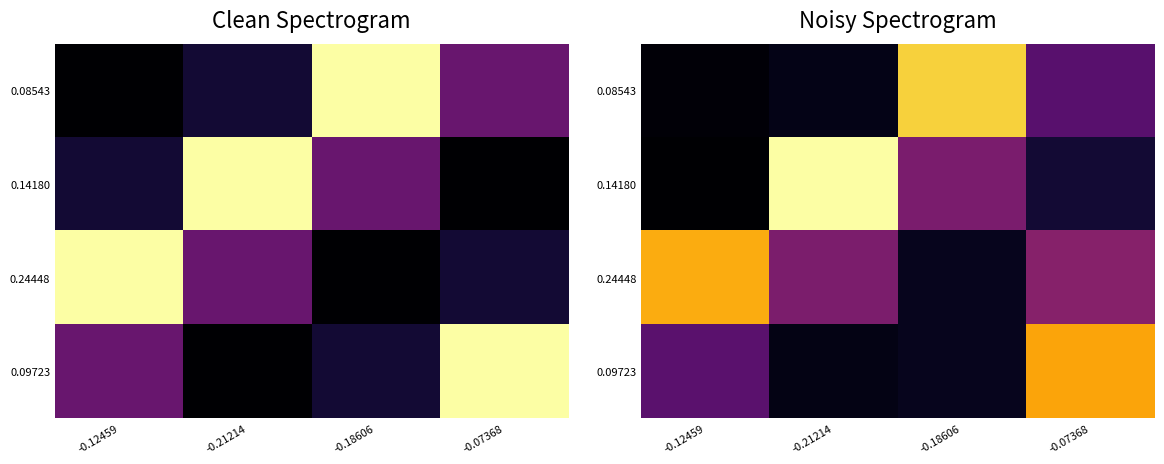

At which category is the sum across all series the highest?

-0.07368